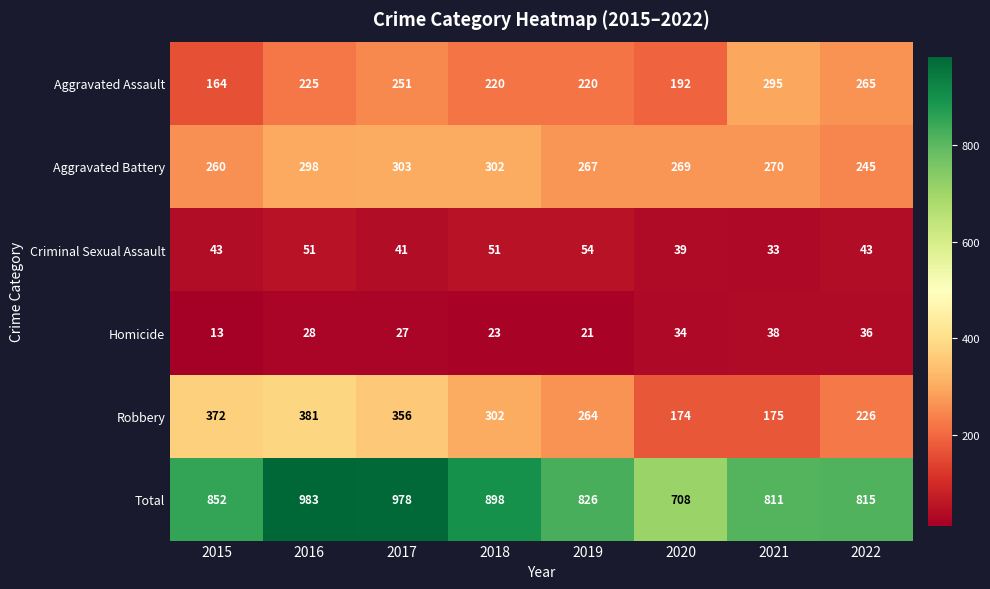

At how many categories does at least one series exceed 869?

3